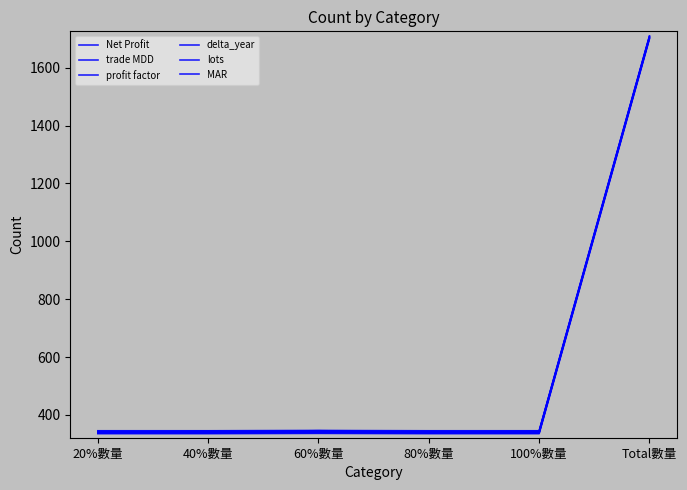

Reading left to right, transcribe all the data shown in this chart.

Net Profit: 335	335	336	335	335	1700
trade MDD: 337	337	338	337	337	1702
profit factor: 339	339	340	339	339	1704
delta_year: 341	341	342	341	341	1706
lots: 343	343	344	343	343	1708
MAR: 345	345	346	345	345	1710